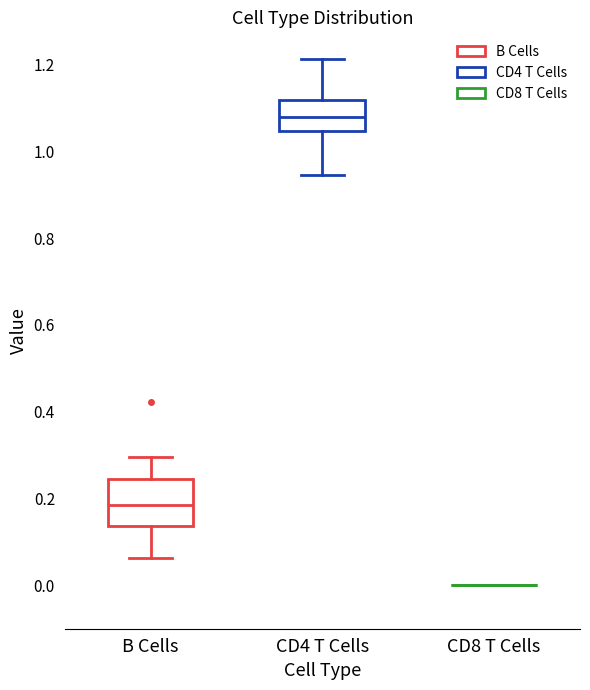

Where is the lower edge of the box for CD4 T Cells on the y-axis? The values are not printed on the chart, so give them approximately, as read against the axis.

1.04